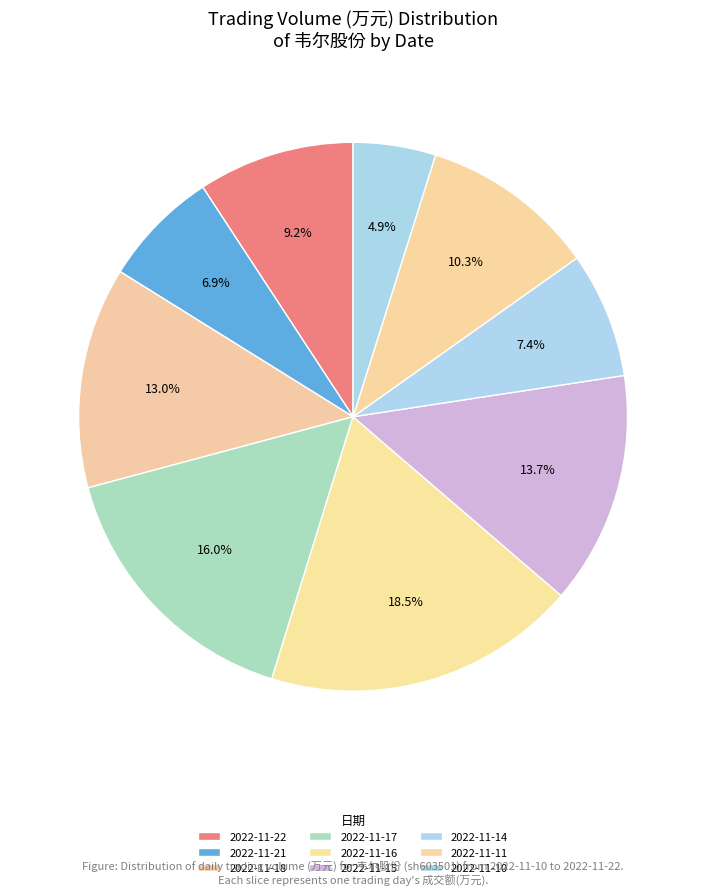

Does 2022-11-22 represent more than half of the total?

No